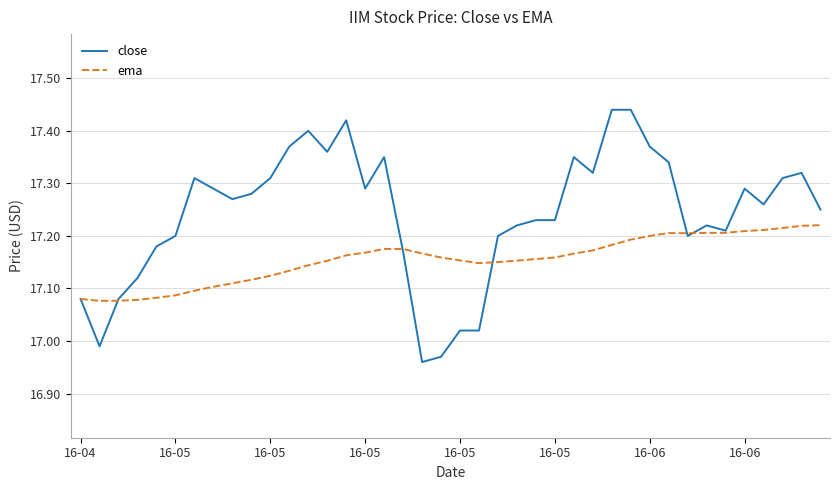

Rank the series by their average value, from lowest to highest.

ema, close